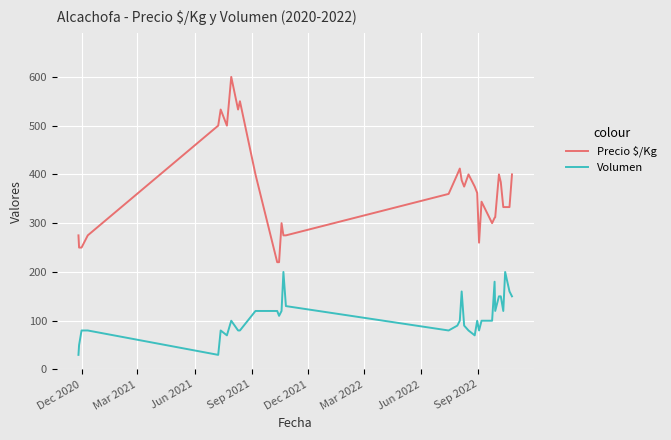

What is the difference between the maximum and minimum values in the Volumen series?

170